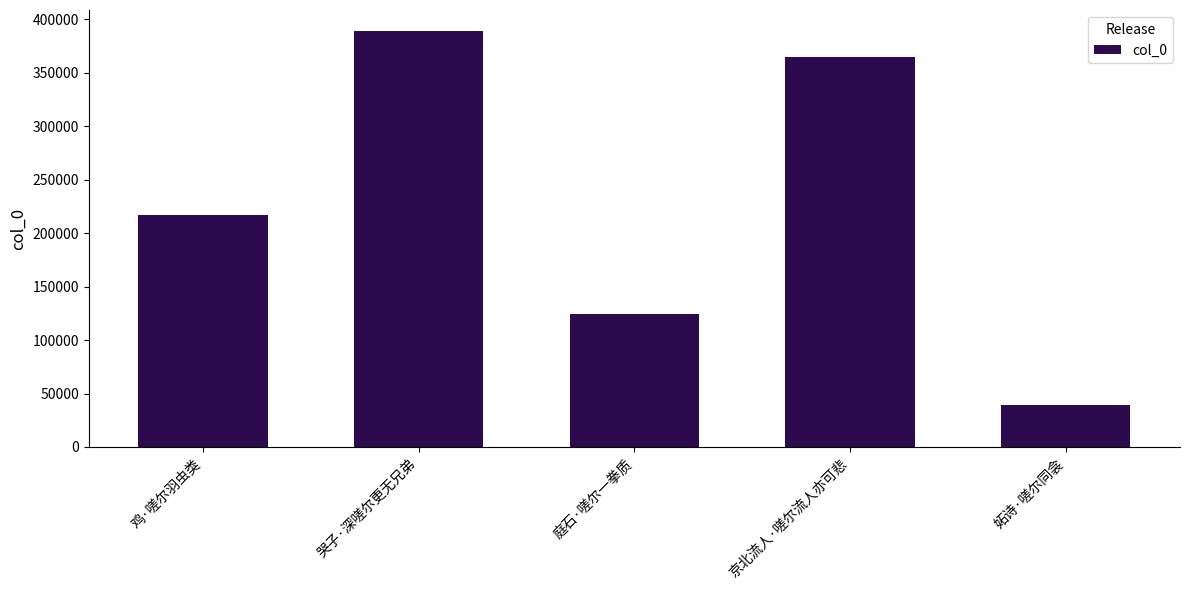

List the labels in order of value, smallest first.

妬诗·嗟尔同衾, 庭石·嗟尔一拳质, 鸡·嗟尔羽虫类, 京北流人·嗟尔流人亦可悲, 哭子·深嗟尔更无兄弟